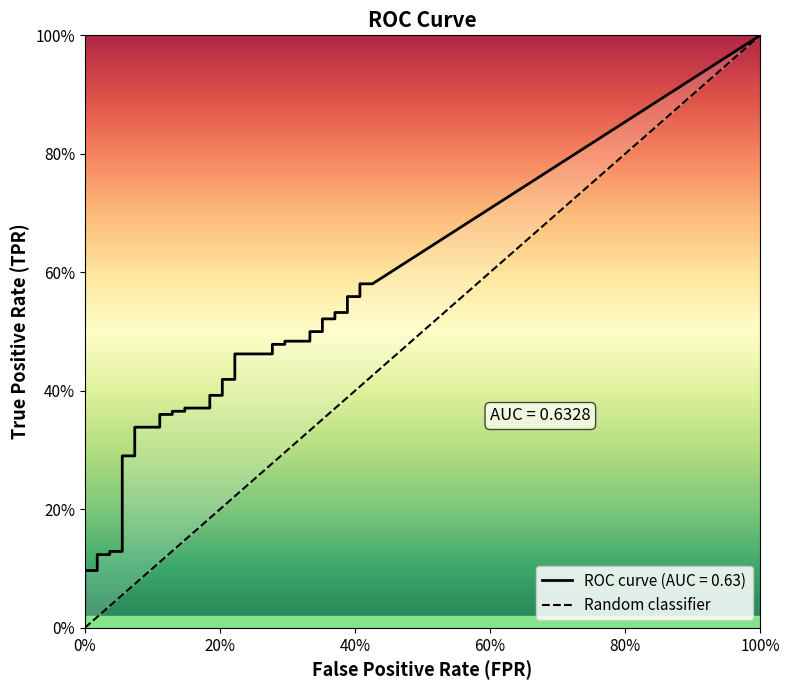

Which has a higher value, 100% or 0%?

100%